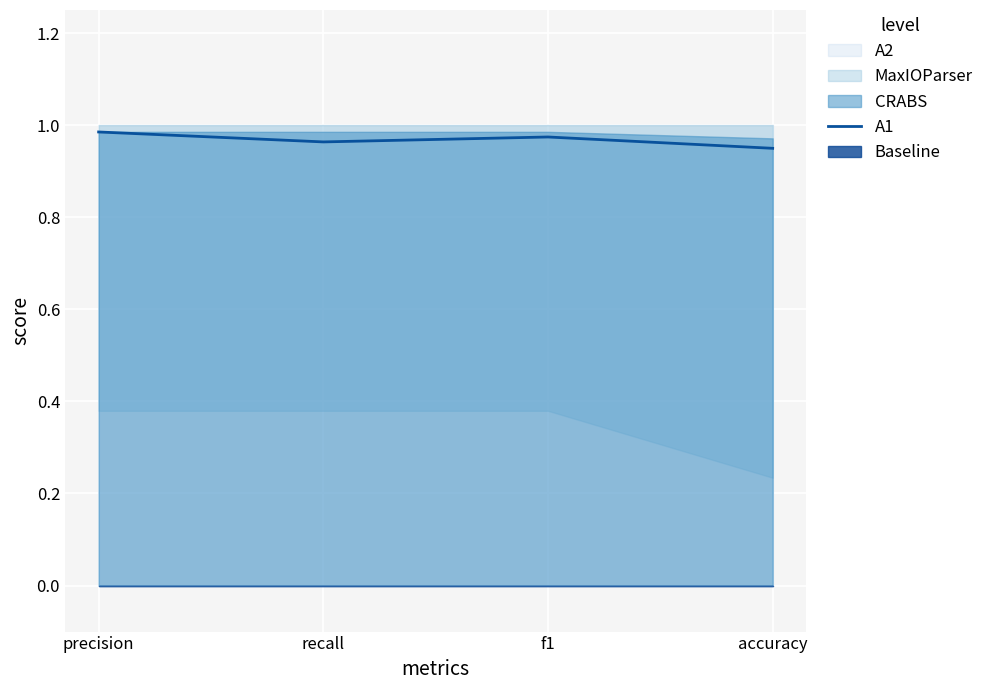

Count the A1 values in the range 0 to 1.

4